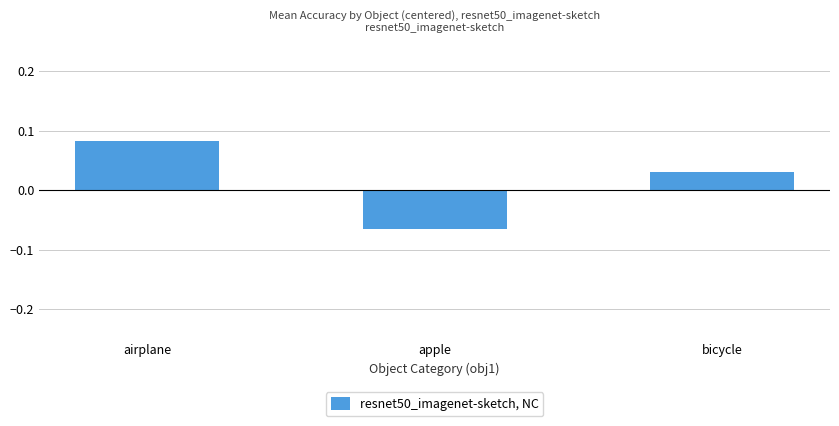

At which label does the data first exceed 0?

airplane